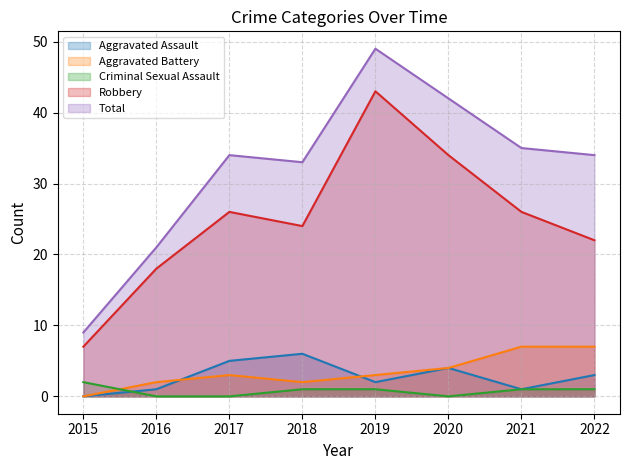

At how many categories does at least one series exceed 46?

1